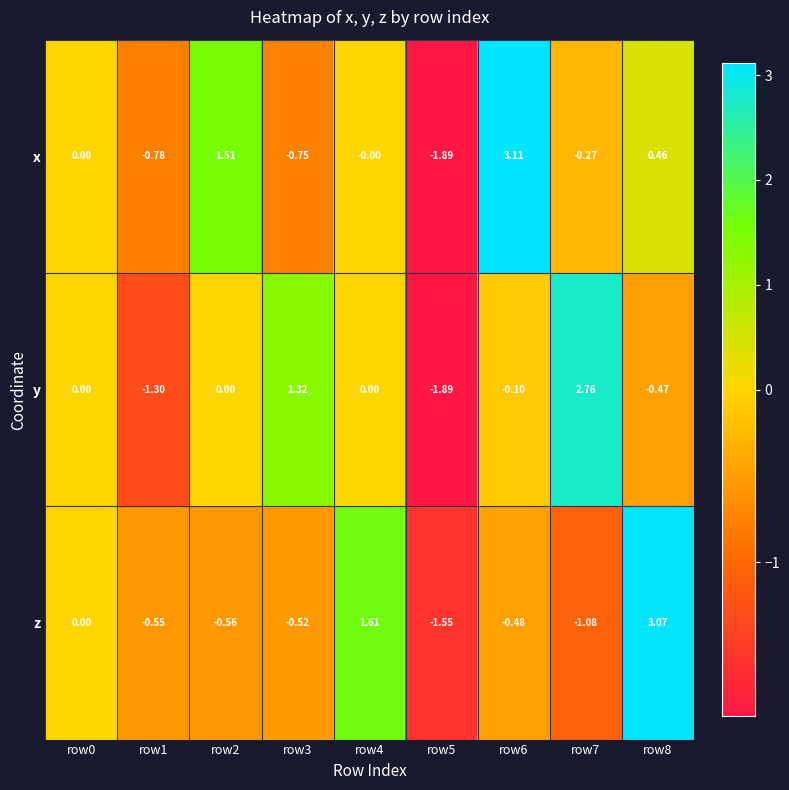

Which series has the widest spread of values?

x